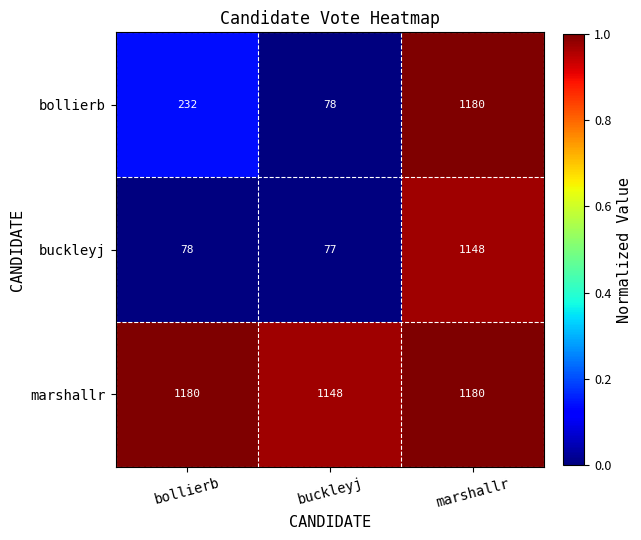

Reading left to right, extract all data points from this chart.

bollierb: bollierb=232	buckleyj=78	marshallr=1180
buckleyj: bollierb=78	buckleyj=77	marshallr=1148
marshallr: bollierb=1180	buckleyj=1148	marshallr=1180